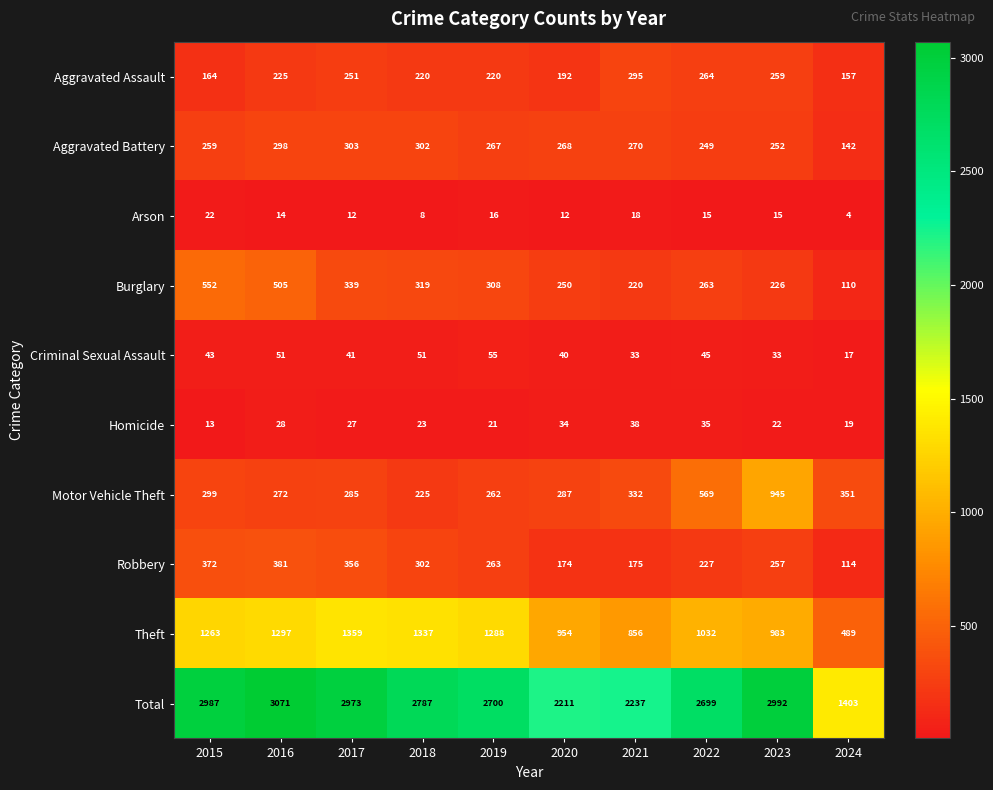

Count the number of categories in the chart.

10